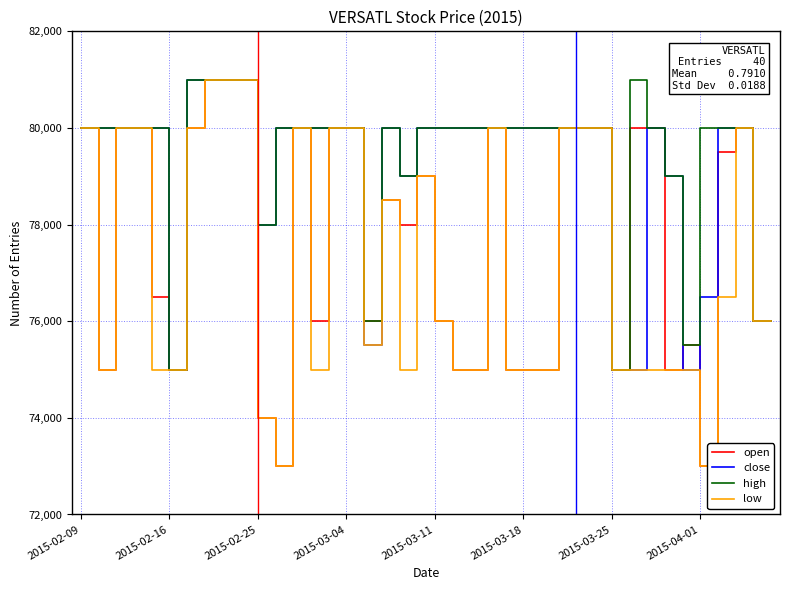

What is the minimum value shown in the chart?

73000